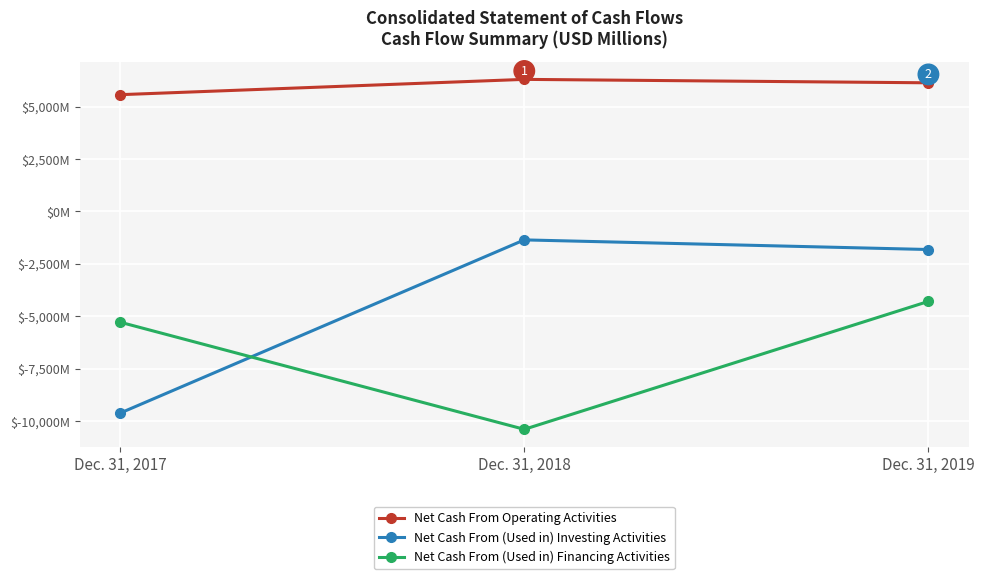

What are all the series names shown in the legend?

Net Cash From Operating Activities, Net Cash From (Used in) Investing Activities, Net Cash From (Used in) Financing Activities